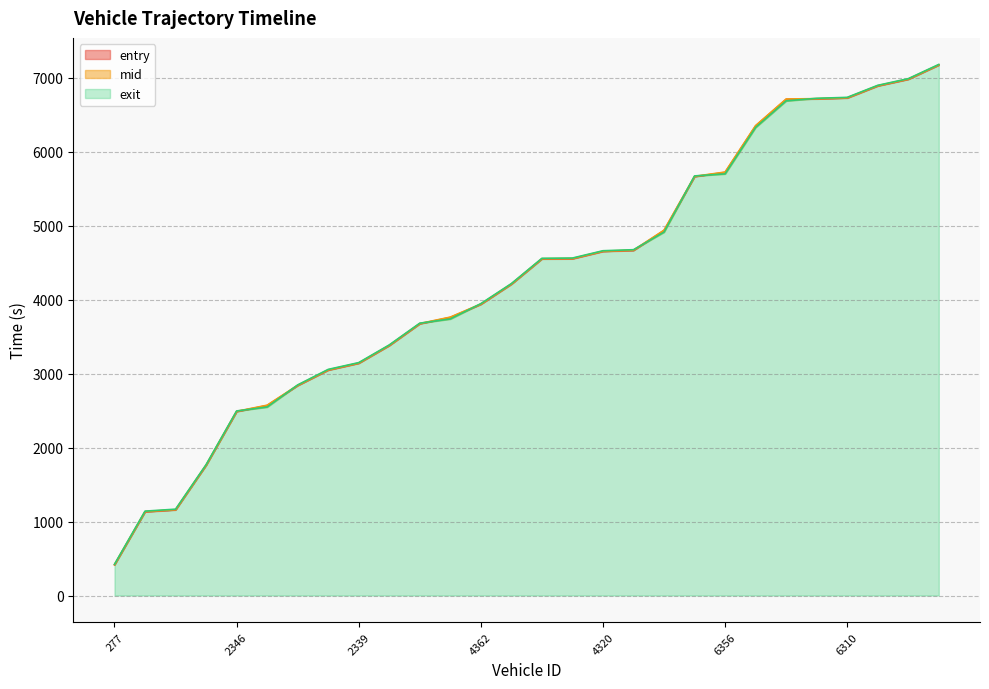

What is the minimum value for entry?

414.5